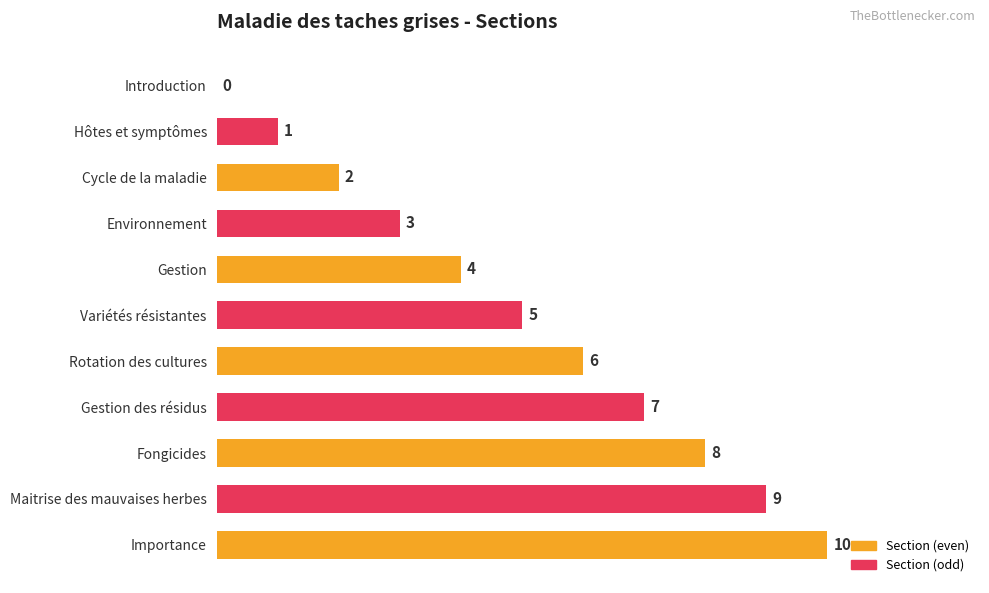

Which has a higher value, Fongicides or Environnement?

Fongicides